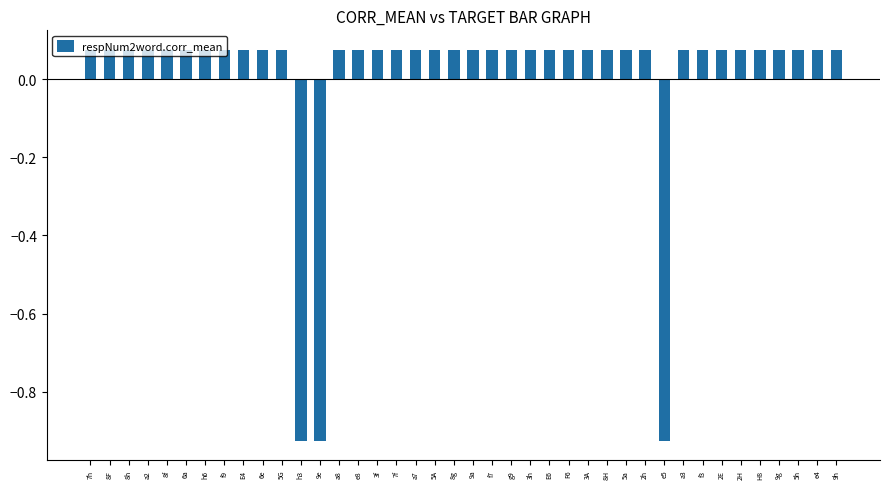

What is the label of the 30th bar from the right?

5G